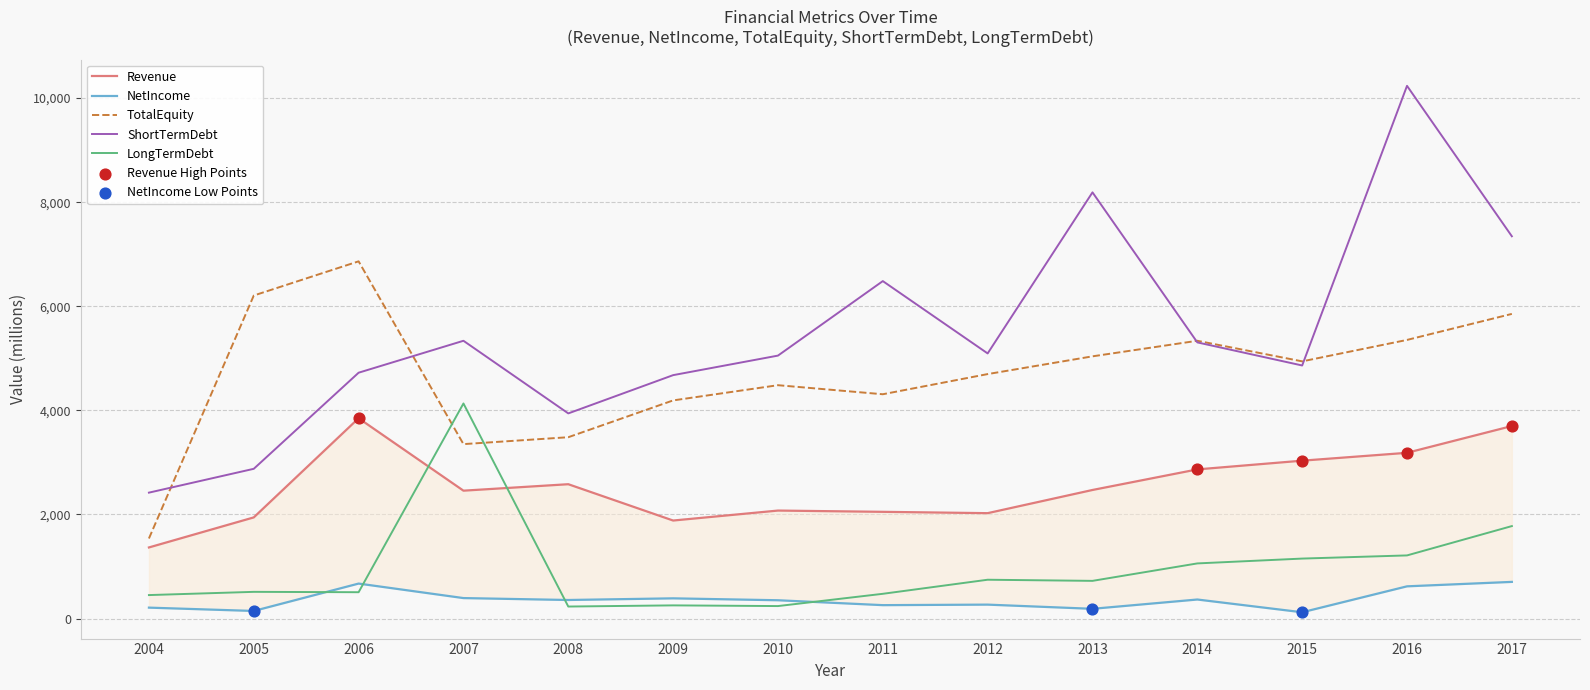

Which series has the widest spread of Y values?

ShortTermDebt